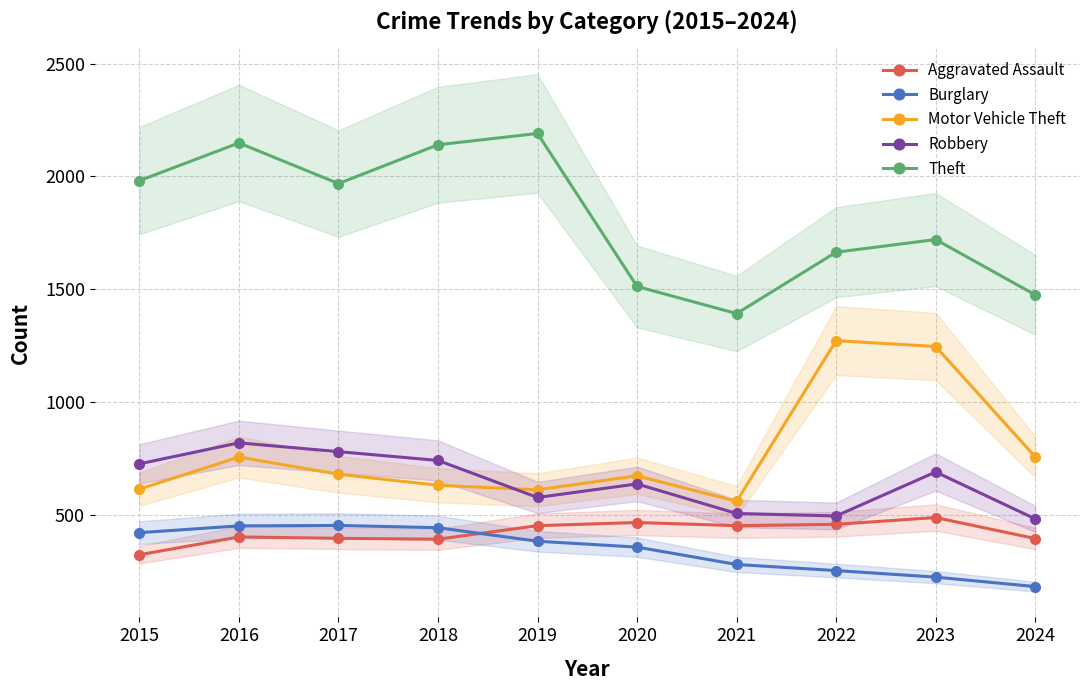

The value of Motor Vehicle Theft at 2019 is 391. True or false?

False